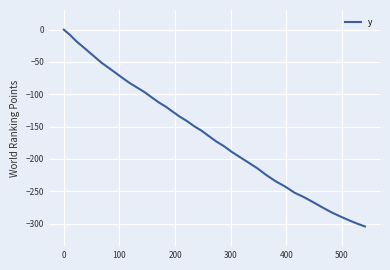

What is the minimum value shown in the chart?

-304.5